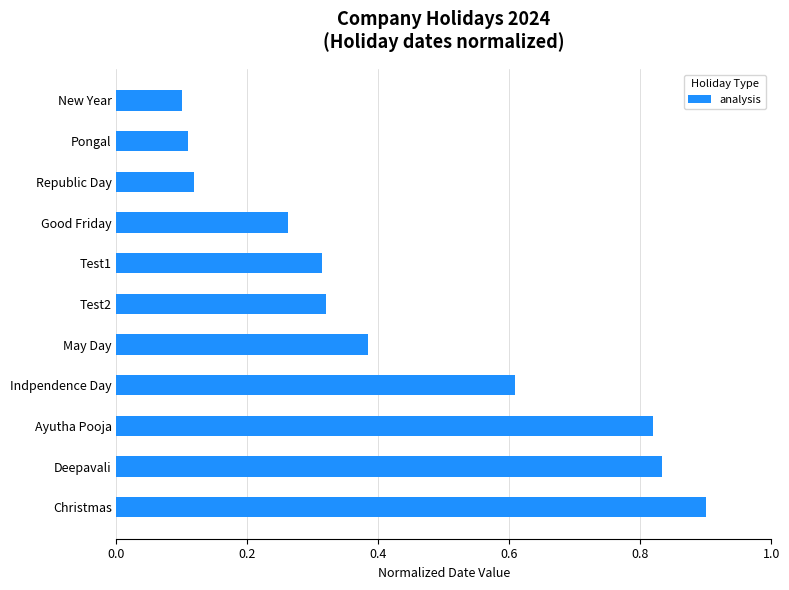

Count the number of data series in this chart.

1